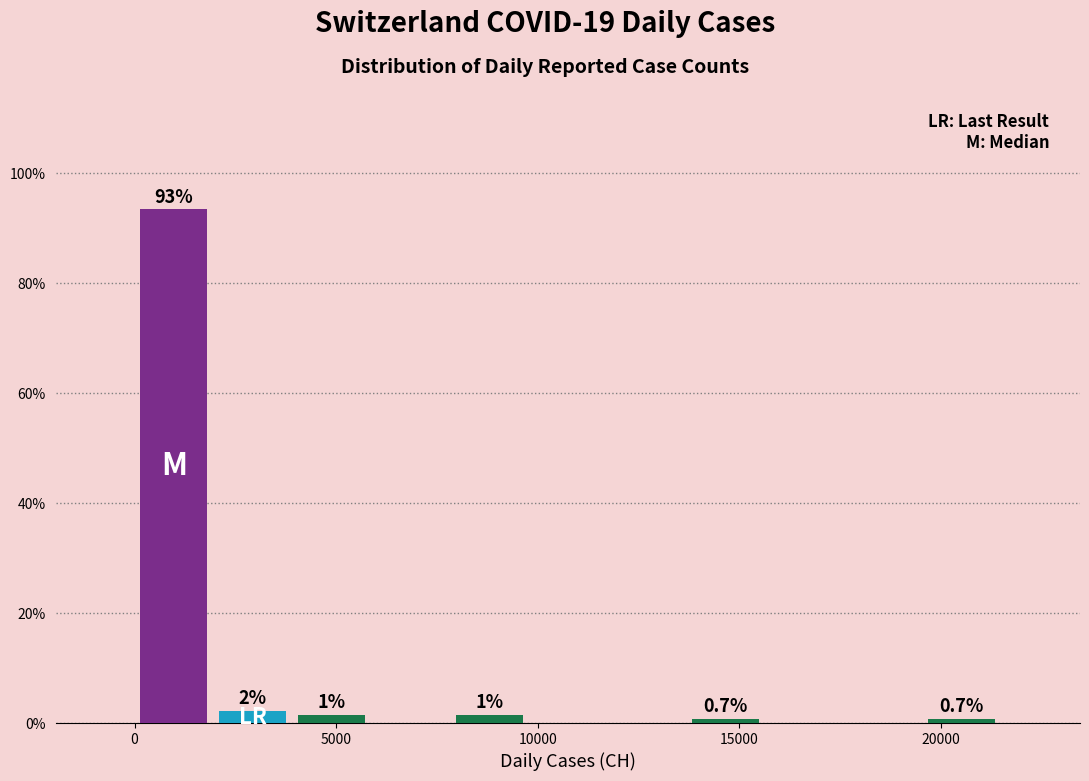

Around what value on the x-axis is the tallest bar? Give the approximate position of its centre, as read against the axis.

1000